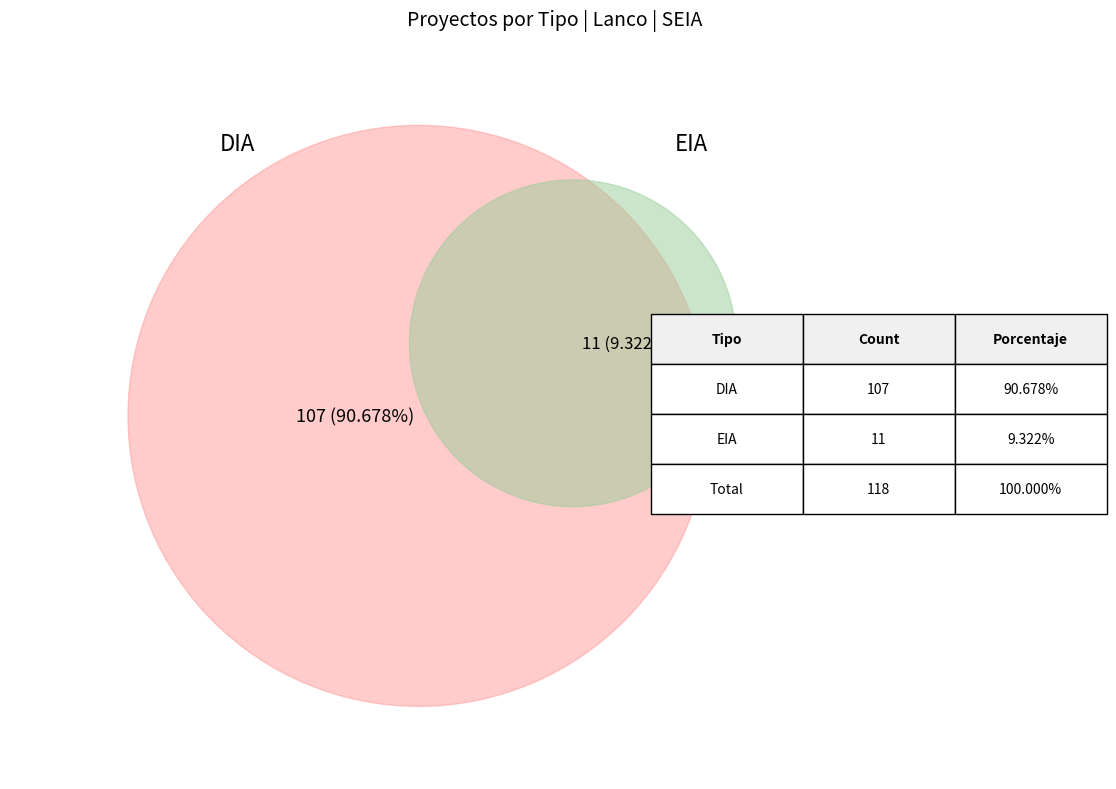

Combined, do EIA and DIA account for over 50%?

Yes